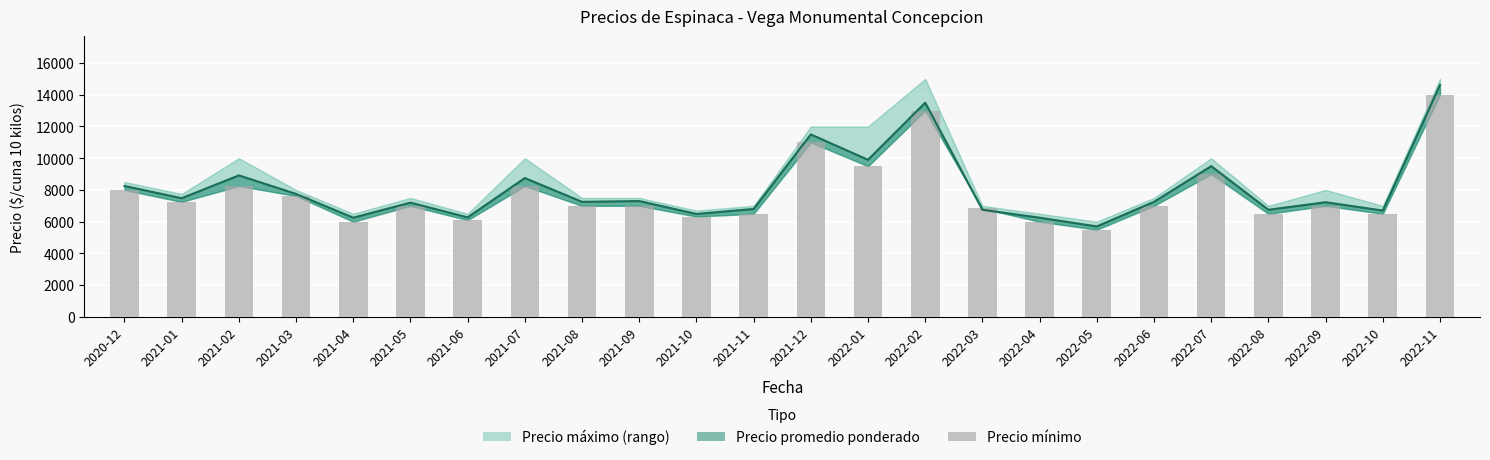

Between 2022-08 and 2021-04, which is larger?

2022-08